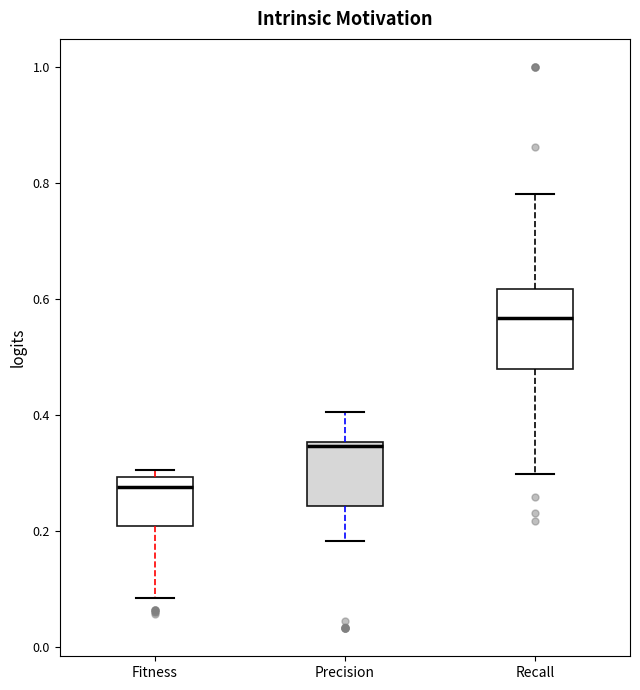

Reading left to right, read every box against the y-axis: the position of its median line, the range the box covers, and the ends of its whiskers. The values are not printed on the chart, so give them approximately, as read against the axis.

Fitness: median 0.28, box 0.20 to 0.30, whiskers 0.08 to 0.30 (just above the box's upper edge)
Precision: median 0.34, box 0.24 to 0.36, whiskers 0.18 to 0.40
Recall: median 0.56, box 0.48 to 0.62, whiskers 0.30 to 0.78